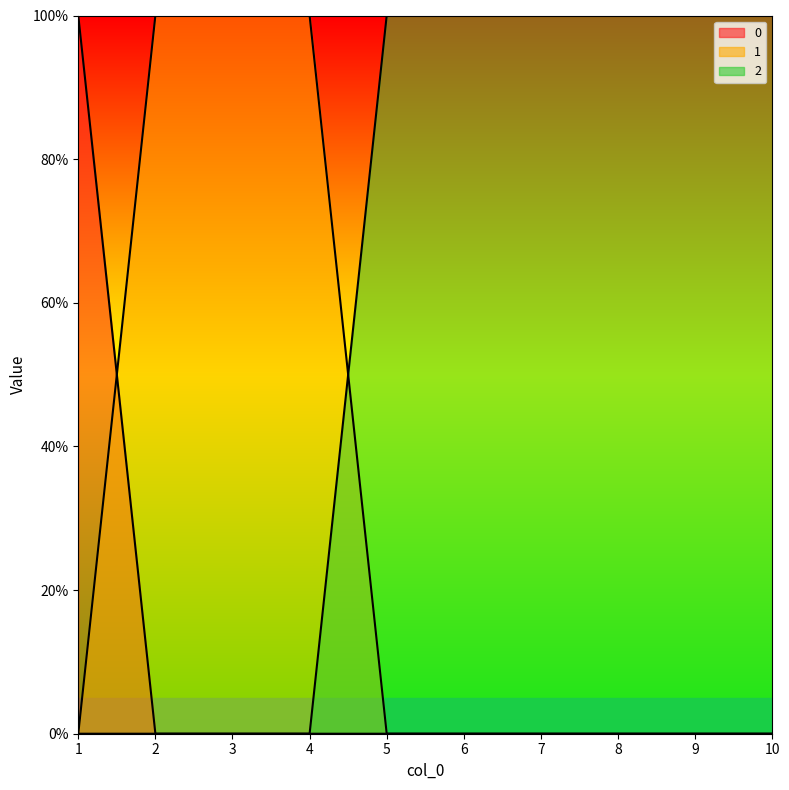

Reading left to right, list all the values displayed in this chart.

0: 1=1	2=0	3=0	4=0	5=0	6=0	7=0	8=0	9=0	10=0
1: 1=0	2=1	3=1	4=1	5=0	6=0	7=0	8=0	9=0	10=0
2: 1=0	2=0	3=0	4=0	5=1	6=1	7=1	8=1	9=1	10=1